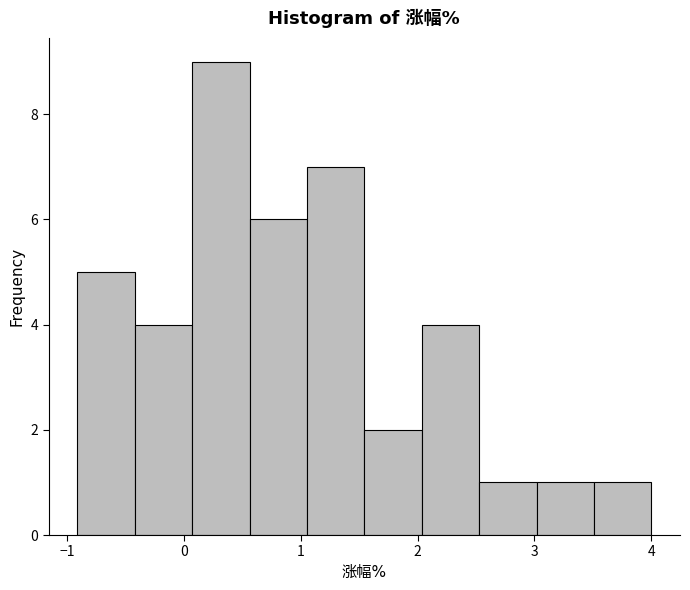

How tall is the bar that spans -0.4 to 0.1 on the x-axis? Neither the bar edges nor the heights are printed on the chart, so give them approximately, as read against the axes.

4